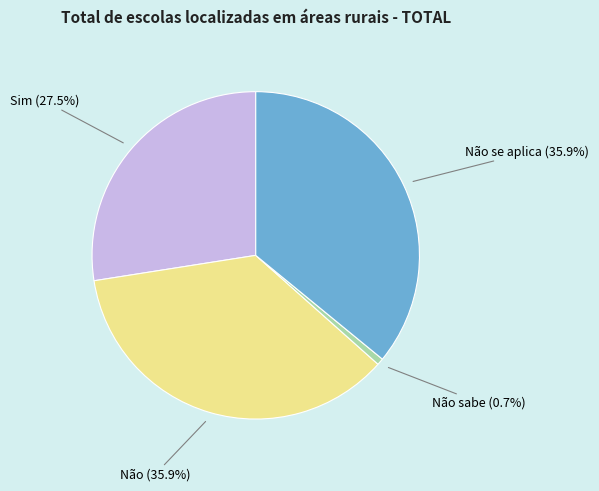

Which has a higher value, Não (35.9%) or Não sabe (0.7%)?

Não (35.9%)